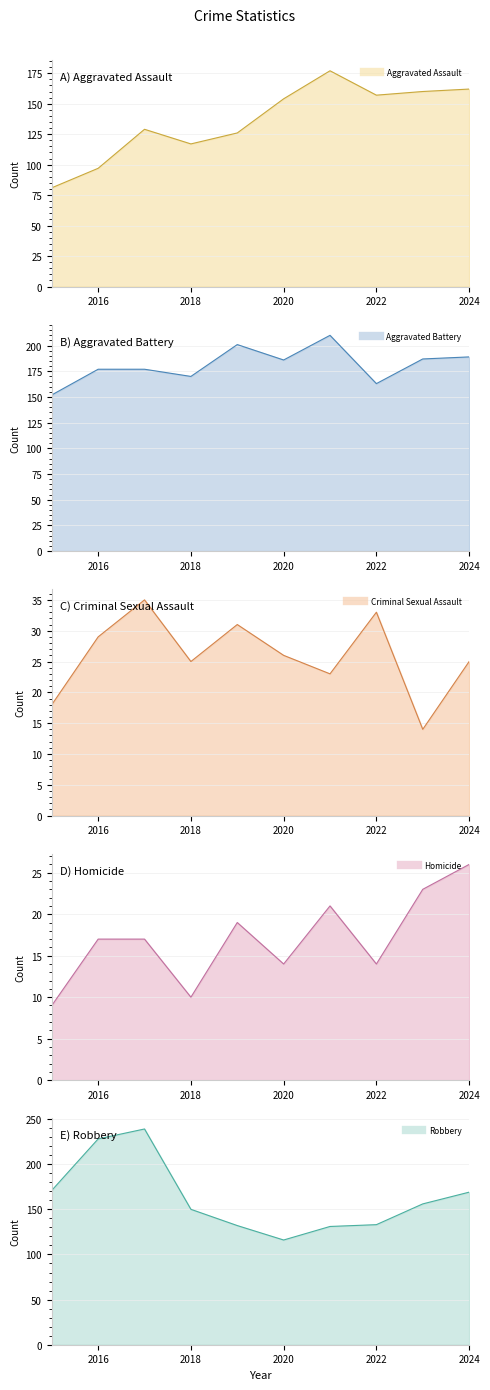

How many values in the Aggravated Assault series exceed 154?

4